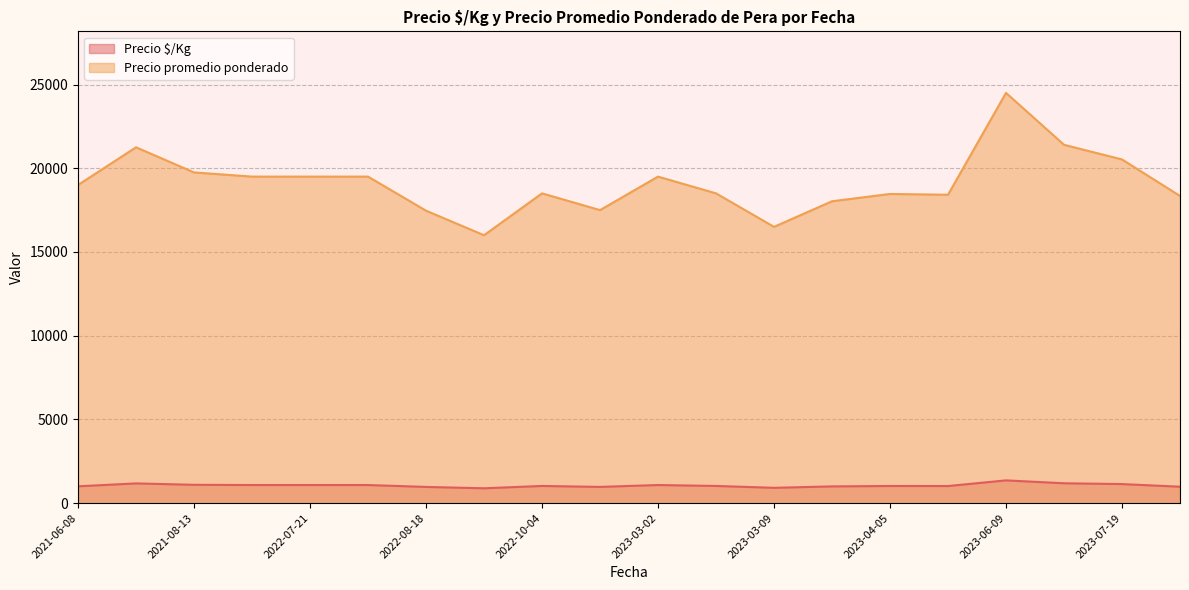

How many values in the Precio $/Kg series exceed 1083?

11